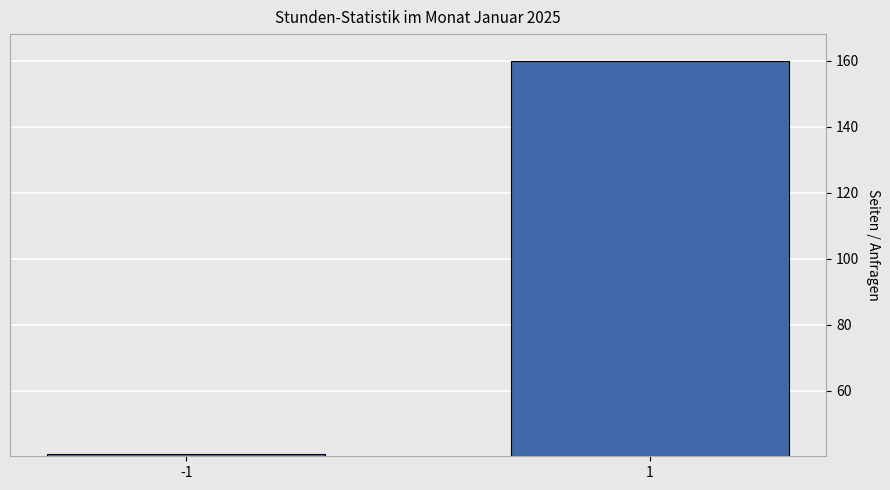

Reading left to right, what are all the values shown in this chart?

-1=41	1=160